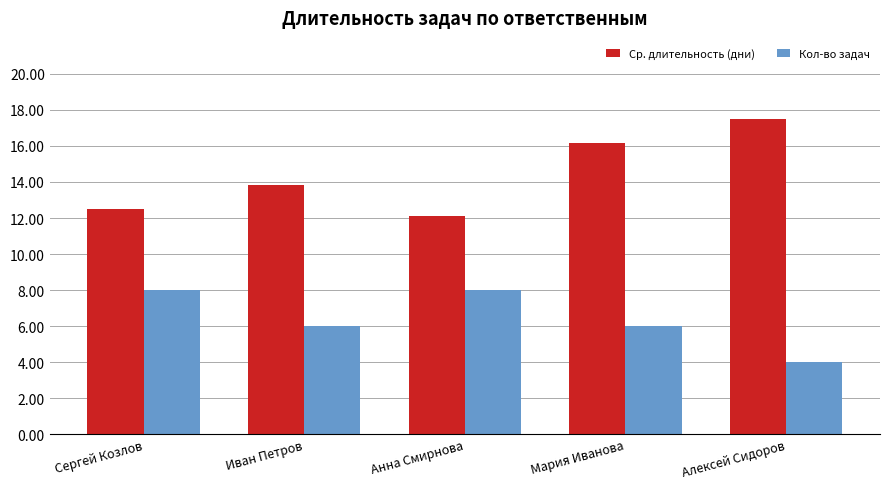

What is the value of the Кол-во задач bar at the 2nd from the left?

6.0